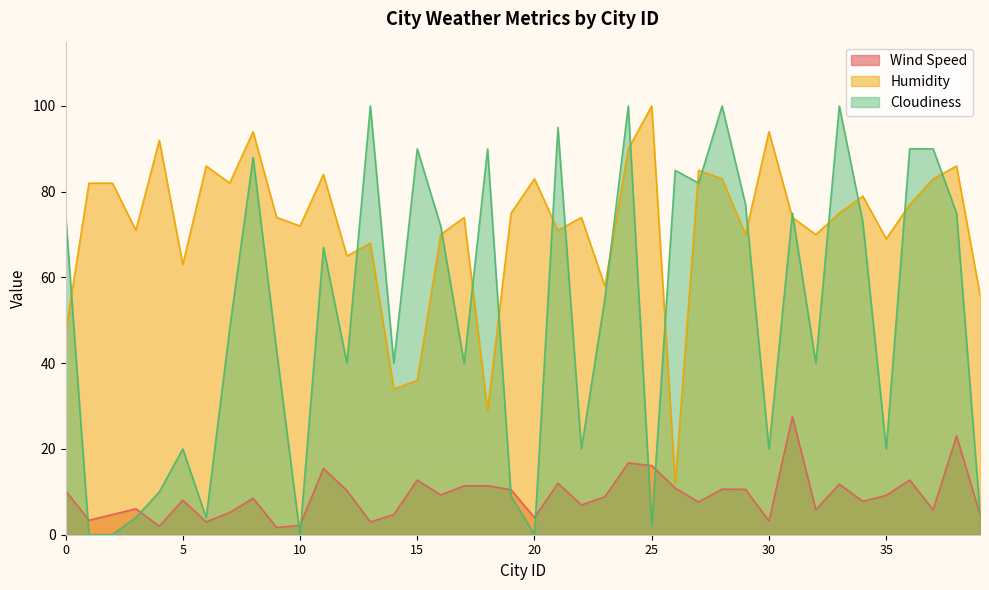

Reading left to right, transcribe all the data shown in this chart.

Wind Speed: 0=10.3	1=3.4	2=4.7	3=6.0	4=2.0	5=8.1	6=3.0	7=5.2	8=8.5	9=1.7	10=2.2	11=15.5	12=10.3	13=3.0	14=4.7	15=12.8	16=9.3	17=11.4	18=11.4	19=10.5	20=4.0	21=12.0	22=6.9	23=8.8	24=16.7	25=16.1	26=10.9	27=7.6	28=10.6	29=10.6	30=3.2	31=27.5	32=5.8	33=11.8	34=7.8	35=9.2	36=12.8	37=5.8	38=23.0	39=4.7
Humidity: 0=47.0	1=82.0	2=82.0	3=71.0	4=92.0	5=63.0	6=86.0	7=82.0	8=94.0	9=74.0	10=72.0	11=84.0	12=65.0	13=68.0	14=34.0	15=36.0	16=70.0	17=74.0	18=29.0	19=75.0	20=83.0	21=71.0	22=74.0	23=58.0	24=90.0	25=100.0	26=12.0	27=85.0	28=83.0	29=70.0	30=94.0	31=74.0	32=70.0	33=75.0	34=79.0	35=69.0	36=77.0	37=83.0	38=86.0	39=56.0
Cloudiness: 0=75.0	1=0.0	2=0.0	3=4.0	4=10.0	5=20.0	6=4.0	7=48.0	8=88.0	9=43.0	10=0.0	11=67.0	12=40.0	13=100.0	14=40.0	15=90.0	16=72.0	17=40.0	18=90.0	19=9.0	20=0.0	21=95.0	22=20.0	23=55.0	24=100.0	25=2.0	26=85.0	27=82.0	28=100.0	29=77.0	30=20.0	31=75.0	32=40.0	33=100.0	34=73.0	35=20.0	36=90.0	37=90.0	38=75.0	39=5.0